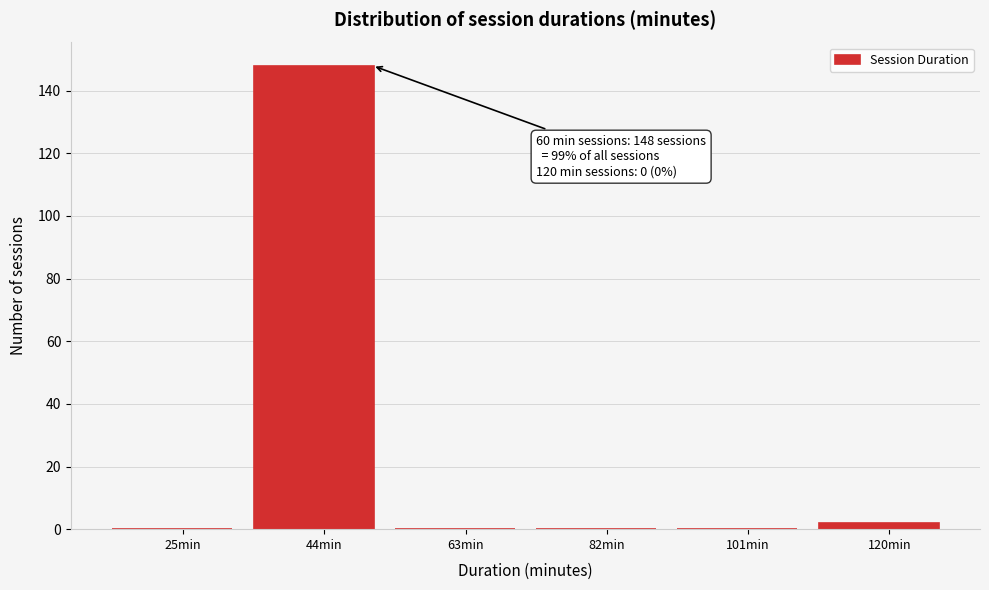

Reading left to right, list all the values displayed in this chart.

25min=0	44min=148	63min=0	82min=0	101min=0	120min=2